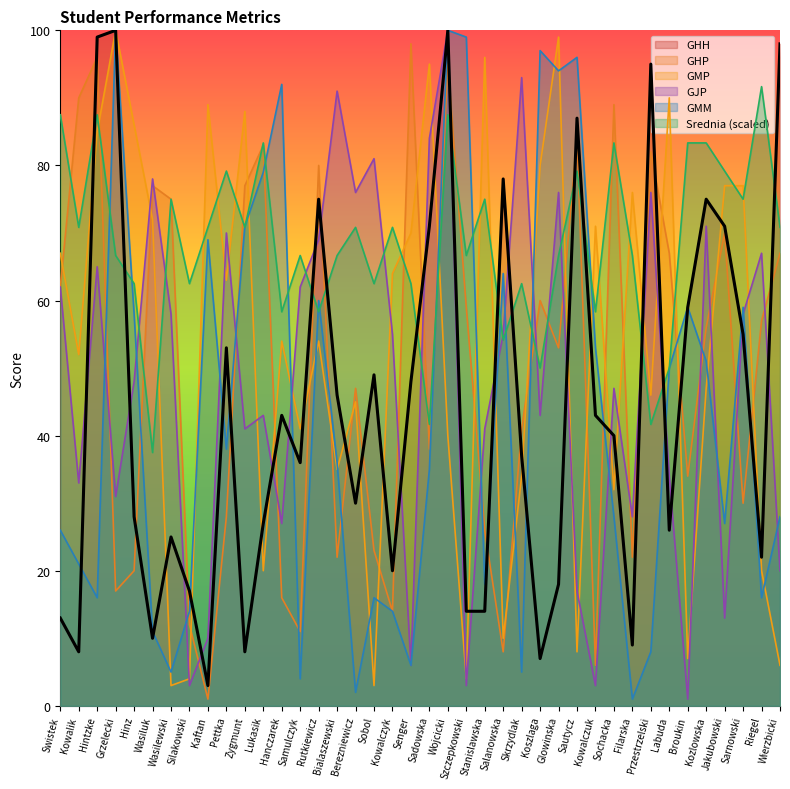

Reading right to left, what are all the values shown in this chart?

GHH: 98.0	22.0	55.0	71.0	75.0	59.0	26.0	95.0	9.0	40.0	43.0	87.0	18.0	7.0	37.0	78.0	14.0	14.0	100.0	71.0	48.0	20.0	49.0	30.0	46.0	75.0	36.0	43.0	27.0	8.0	53.0	3.0	17.0	25.0	10.0	28.0	100.0	99.0	8.0	13.0
GHP: 67.0	57.0	30.0	70.0	56.0	34.0	67.0	82.0	22.0	89.0	6.0	84.0	53.0	60.0	41.0	8.0	26.0	59.0	95.0	38.0	98.0	14.0	23.0	47.0	22.0	80.0	11.0	16.0	83.0	77.0	28.0	1.0	12.0	75.0	77.0	20.0	17.0	96.0	90.0	62.0
GMP: 6.0	20.0	77.0	77.0	47.0	7.0	90.0	46.0	76.0	32.0	71.0	8.0	99.0	80.0	34.0	10.0	96.0	4.0	40.0	95.0	70.0	64.0	3.0	45.0	35.0	54.0	41.0	54.0	20.0	88.0	63.0	89.0	4.0	3.0	72.0	86.0	100.0	85.0	52.0	67.0
GJP: 20.0	67.0	58.0	13.0	71.0	1.0	34.0	76.0	28.0	47.0	3.0	17.0	76.0	43.0	93.0	55.0	41.0	3.0	100.0	84.0	6.0	55.0	81.0	76.0	91.0	69.0	62.0	27.0	43.0	41.0	70.0	10.0	3.0	58.0	78.0	48.0	31.0	65.0	33.0	62.0
GMM: 28.0	16.0	59.0	27.0	51.0	59.0	50.0	8.0	1.0	28.0	53.0	96.0	94.0	97.0	5.0	64.0	18.0	99.0	100.0	35.0	6.0	14.0	16.0	2.0	36.0	60.0	4.0	92.0	79.0	71.0	38.0	69.0	14.0	5.0	11.0	58.0	100.0	16.0	21.0	26.0
Srednia: 70.8	91.7	75.0	79.2	83.3	83.3	50.0	41.7	66.7	83.3	58.3	79.2	66.7	50.0	62.5	54.2	75.0	66.7	87.5	41.7	62.5	70.8	62.5	70.8	66.7	58.3	66.7	58.3	83.3	70.8	79.2	70.8	62.5	75.0	37.5	62.5	66.7	87.5	70.8	87.5